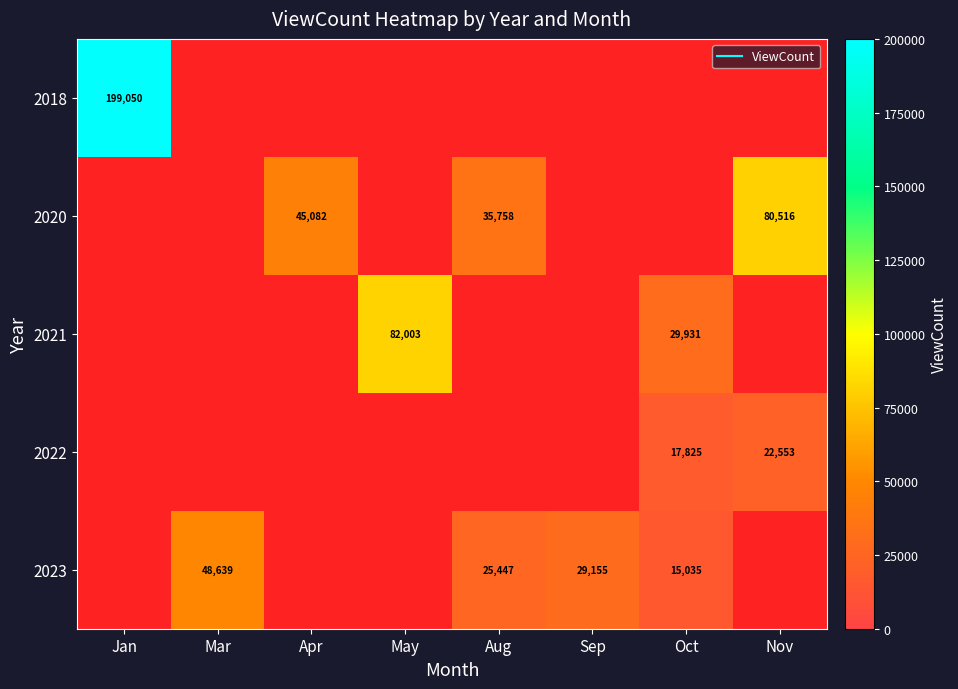

The value of 2023 at Sep is 29155.0. True or false?

True